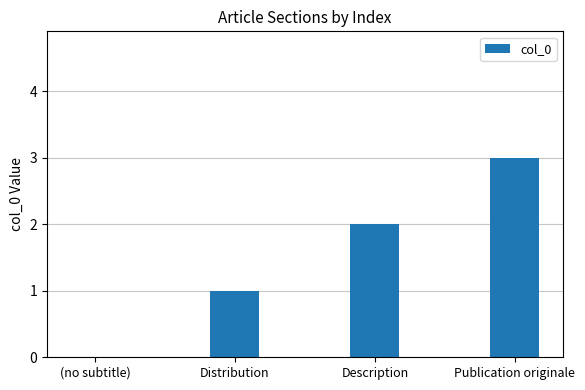

How many categories are shown in the chart?

4